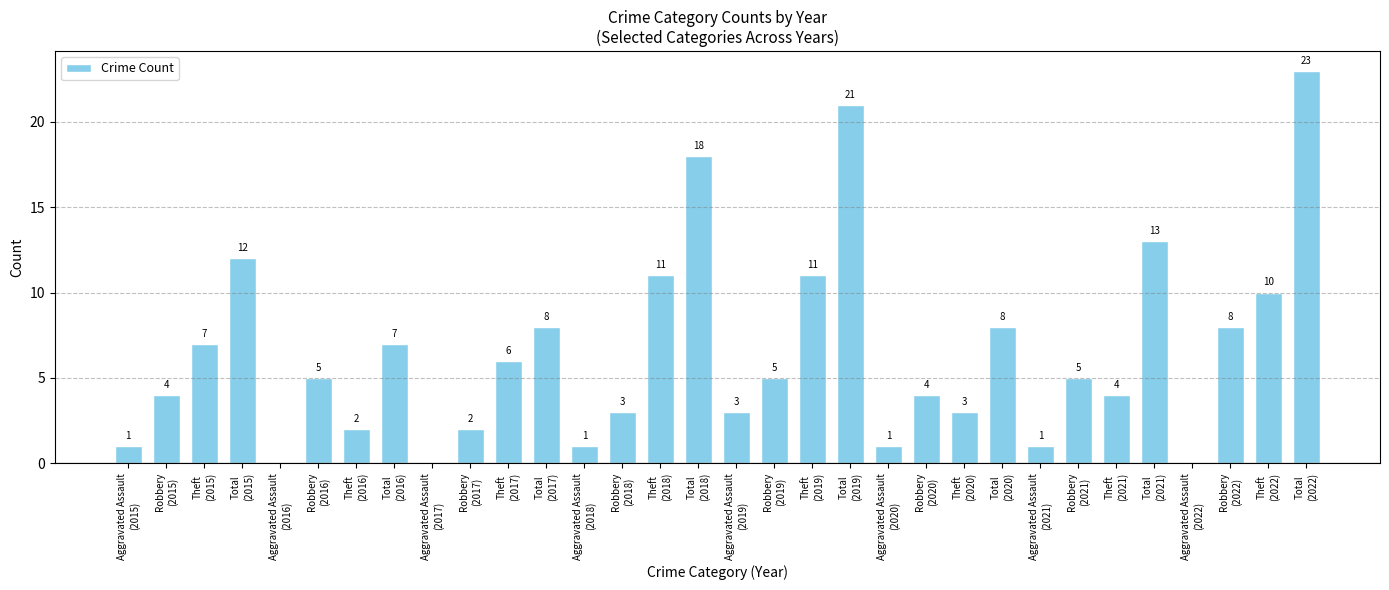

What is the maximum value shown in the chart?

23